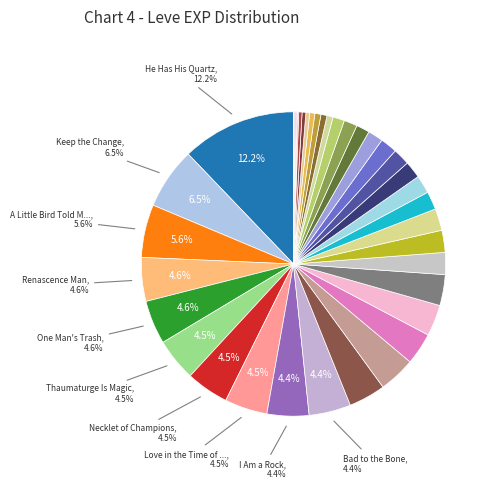

Which category has the biggest portion of the pie?

He Has His Quartz